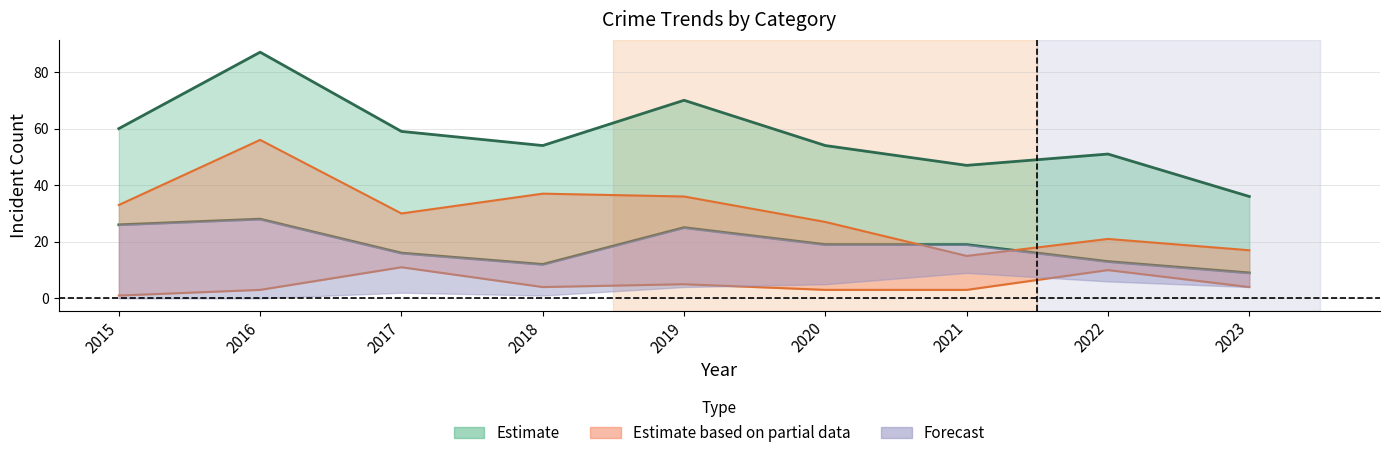

Reading left to right, transcribe all the data shown in this chart.

Robbery: 26	28	16	12	25	19	19	13	9
Theft: 33	56	30	37	36	27	15	21	17
Total: 60	87	59	54	70	54	47	51	36
Aggravated Battery: 1	3	11	4	5	3	3	10	4